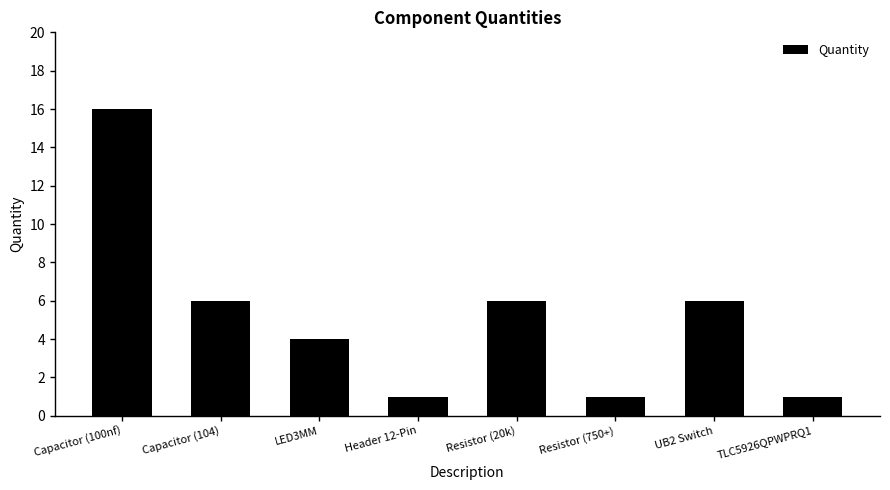

The value at Capacitor (100nf) is 28. True or false?

False